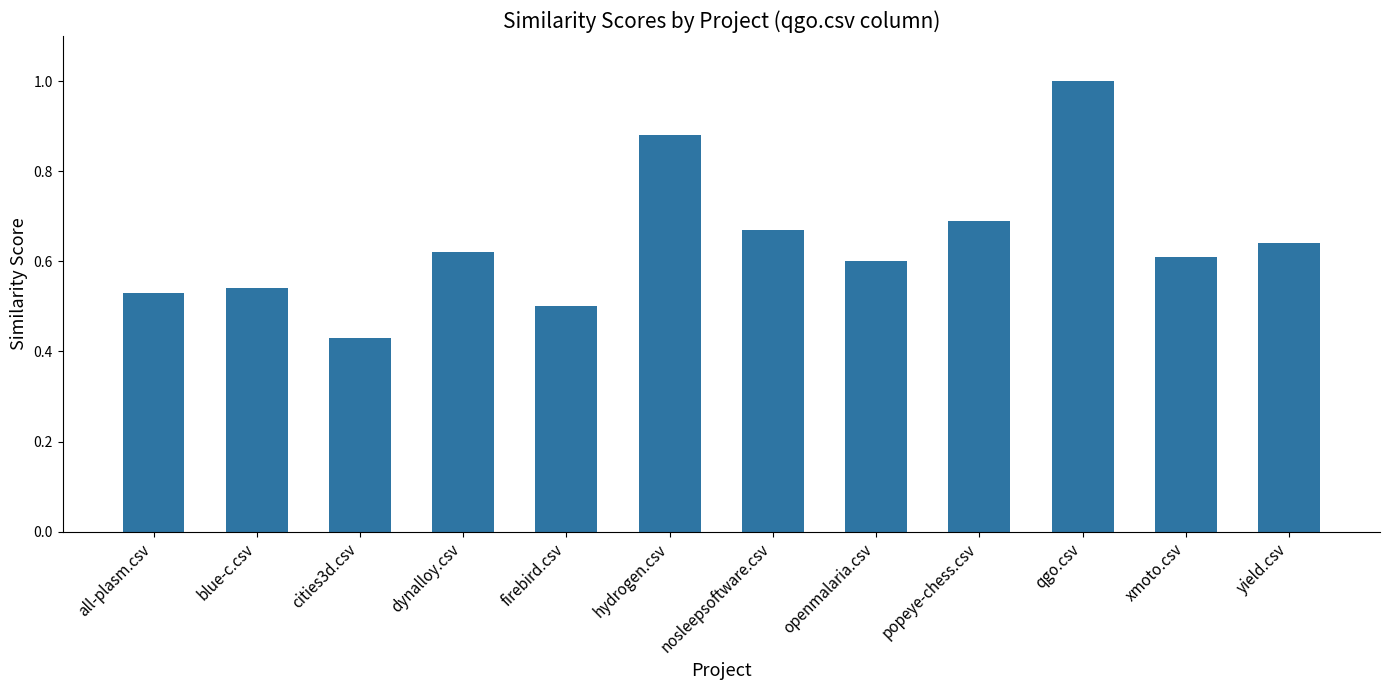

True or false: the data shows 0.7 at qgo.csv.

False